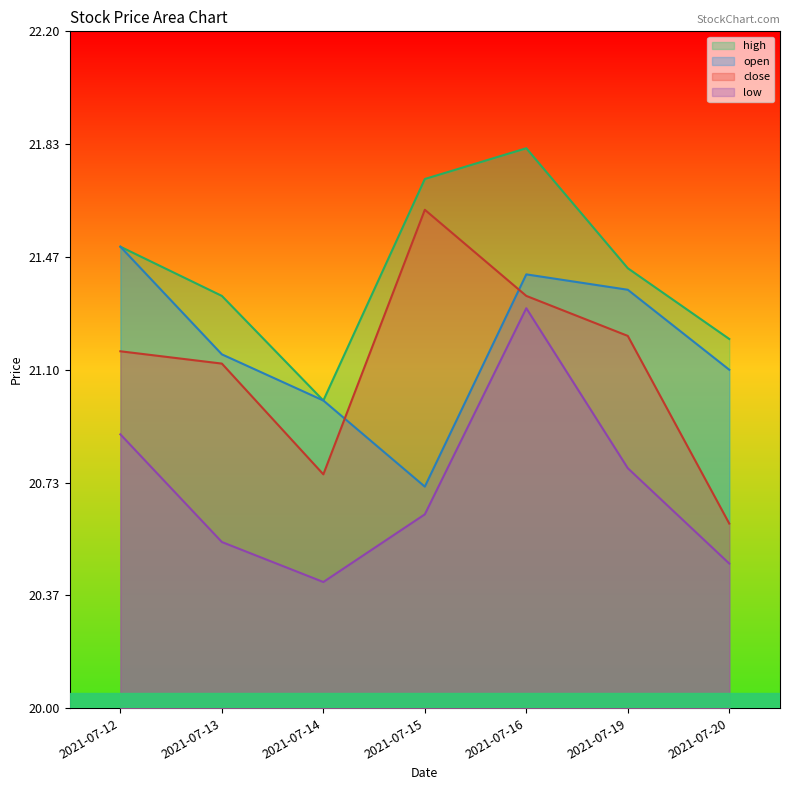

What is the difference between the second highest and minimum values in the low series?

0.5